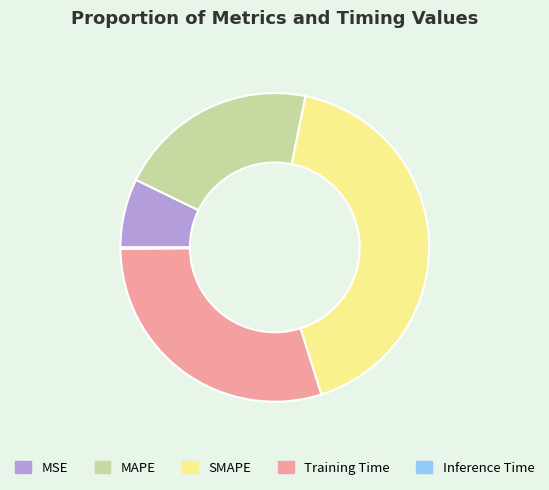

Do SMAPE and MAPE together represent more than half of the pie?

Yes